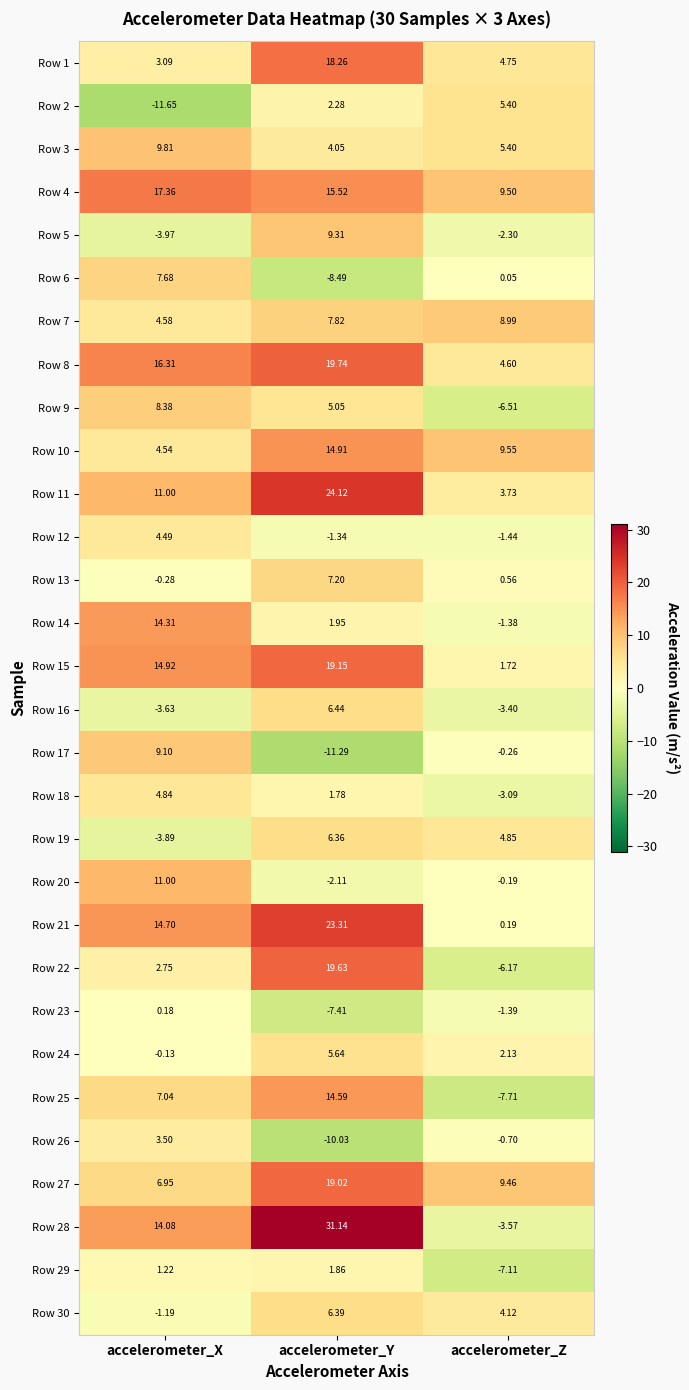

Which series has the largest total across all categories?

Row 4